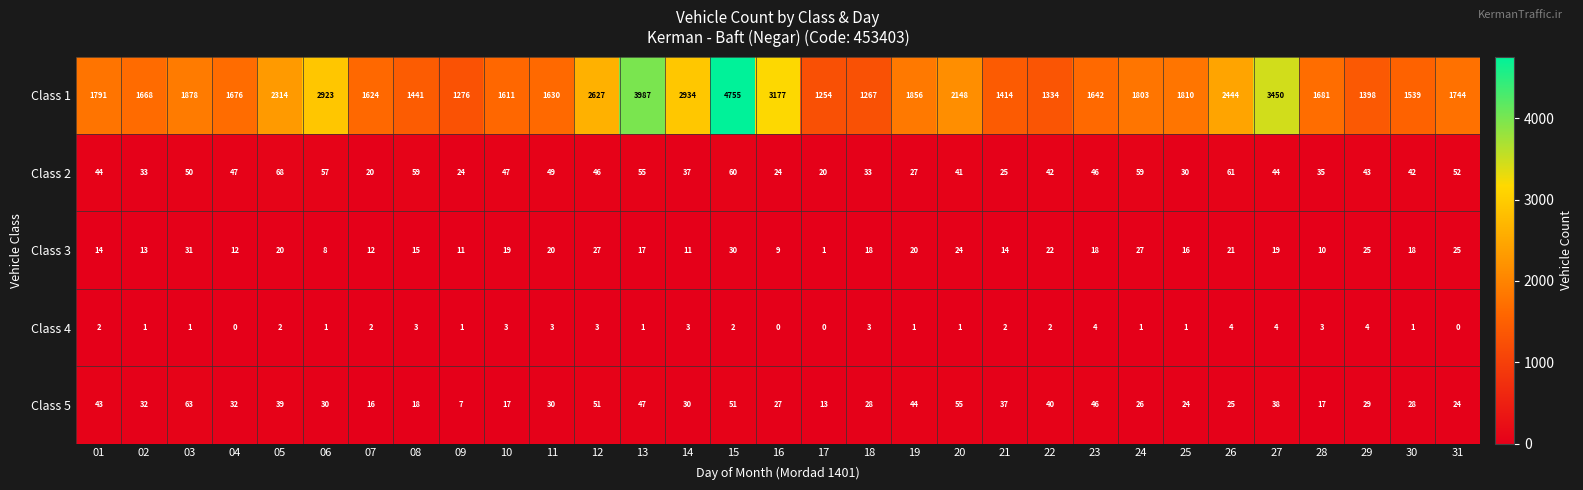

How many values in the Class 2 series are below 44?

15